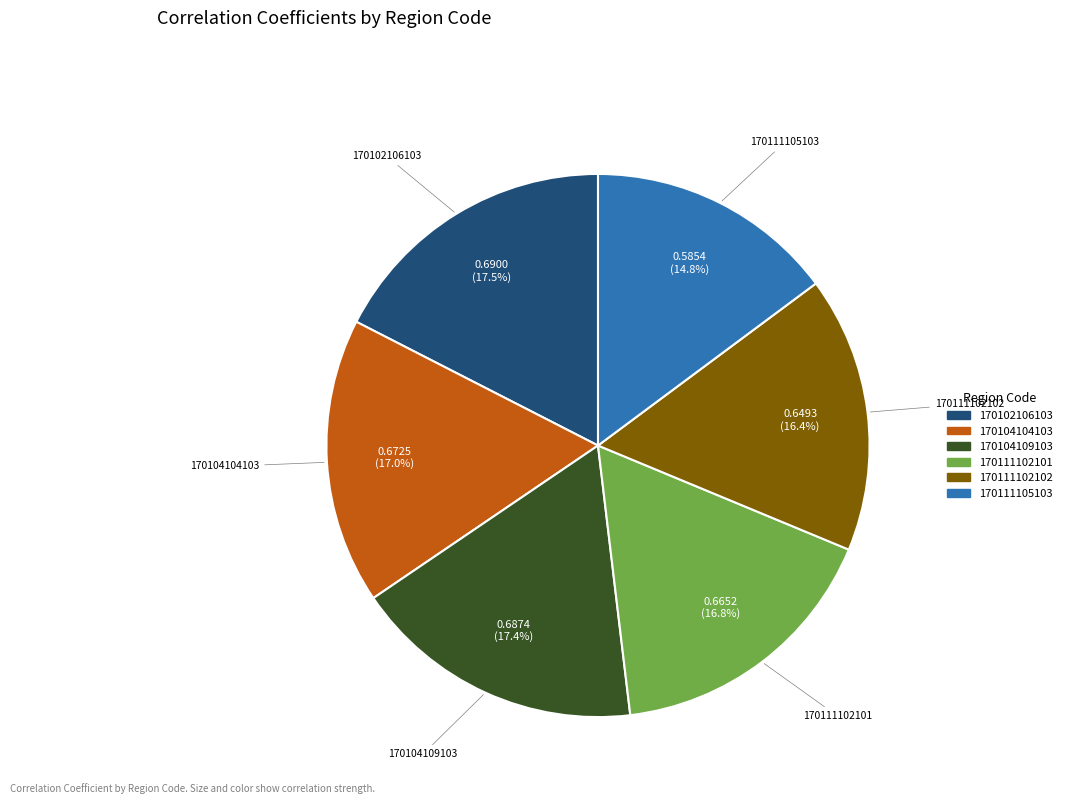

Which slice is the smallest?

170111105103